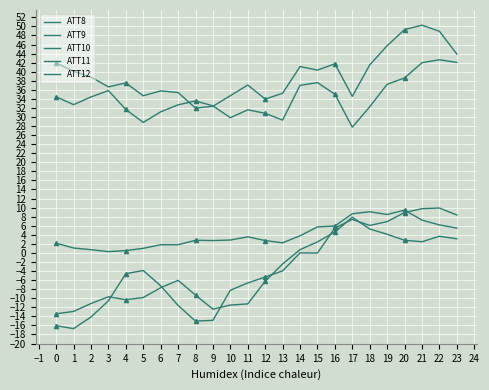

How many data points in ATT9 are above 38?

12